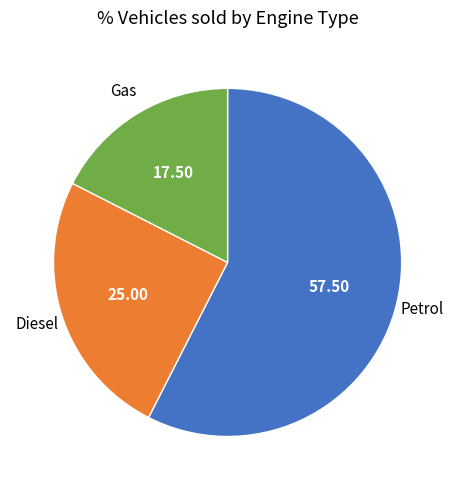

Count the number of slices in the pie.

3